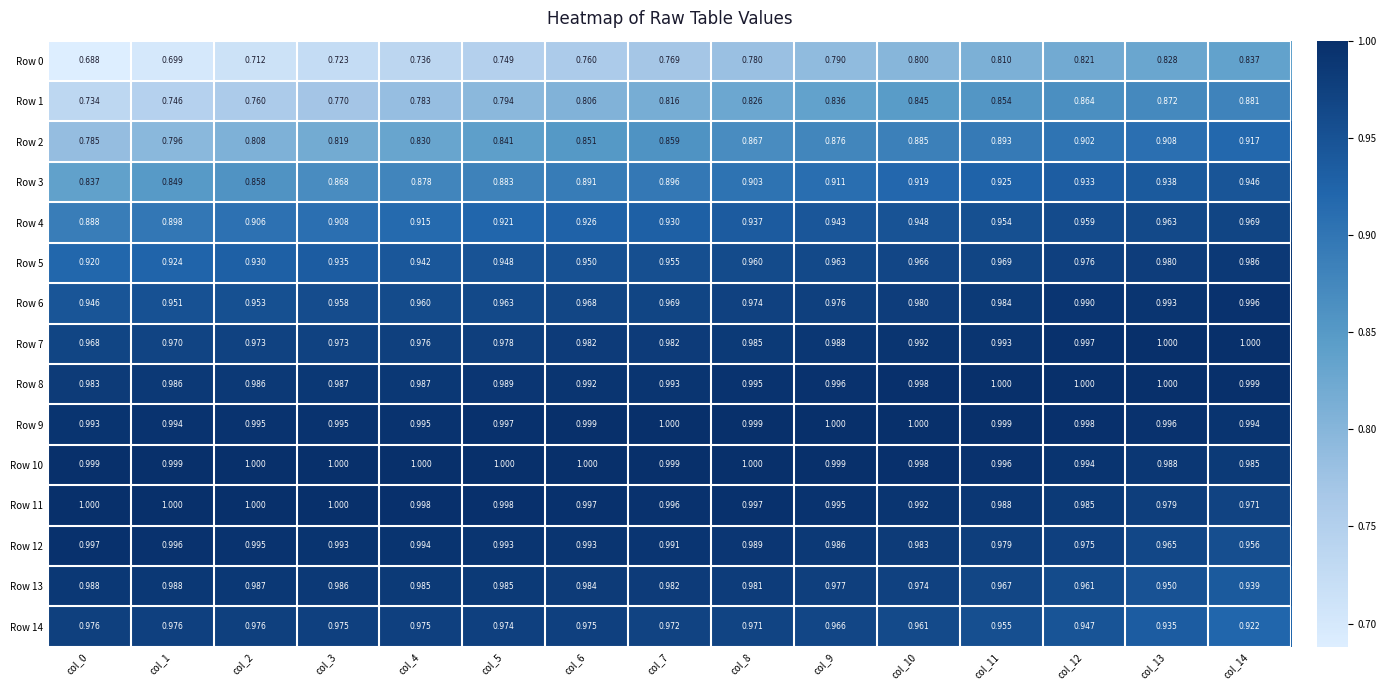

Reading right to left, what are all the values shown in this chart?

Row 0: col_14=0.8	col_13=0.8	col_12=0.8	col_11=0.8	col_10=0.8	col_9=0.8	col_8=0.8	col_7=0.8	col_6=0.8	col_5=0.7	col_4=0.7	col_3=0.7	col_2=0.7	col_1=0.7	col_0=0.7
Row 1: col_14=0.9	col_13=0.9	col_12=0.9	col_11=0.9	col_10=0.8	col_9=0.8	col_8=0.8	col_7=0.8	col_6=0.8	col_5=0.8	col_4=0.8	col_3=0.8	col_2=0.8	col_1=0.7	col_0=0.7
Row 2: col_14=0.9	col_13=0.9	col_12=0.9	col_11=0.9	col_10=0.9	col_9=0.9	col_8=0.9	col_7=0.9	col_6=0.9	col_5=0.8	col_4=0.8	col_3=0.8	col_2=0.8	col_1=0.8	col_0=0.8
Row 3: col_14=0.9	col_13=0.9	col_12=0.9	col_11=0.9	col_10=0.9	col_9=0.9	col_8=0.9	col_7=0.9	col_6=0.9	col_5=0.9	col_4=0.9	col_3=0.9	col_2=0.9	col_1=0.8	col_0=0.8
Row 4: col_14=1.0	col_13=1.0	col_12=1.0	col_11=1.0	col_10=0.9	col_9=0.9	col_8=0.9	col_7=0.9	col_6=0.9	col_5=0.9	col_4=0.9	col_3=0.9	col_2=0.9	col_1=0.9	col_0=0.9
Row 5: col_14=1.0	col_13=1.0	col_12=1.0	col_11=1.0	col_10=1.0	col_9=1.0	col_8=1.0	col_7=1.0	col_6=0.9	col_5=0.9	col_4=0.9	col_3=0.9	col_2=0.9	col_1=0.9	col_0=0.9
Row 6: col_14=1.0	col_13=1.0	col_12=1.0	col_11=1.0	col_10=1.0	col_9=1.0	col_8=1.0	col_7=1.0	col_6=1.0	col_5=1.0	col_4=1.0	col_3=1.0	col_2=1.0	col_1=1.0	col_0=0.9
Row 7: col_14=1.0	col_13=1.0	col_12=1.0	col_11=1.0	col_10=1.0	col_9=1.0	col_8=1.0	col_7=1.0	col_6=1.0	col_5=1.0	col_4=1.0	col_3=1.0	col_2=1.0	col_1=1.0	col_0=1.0
Row 8: col_14=1.0	col_13=1.0	col_12=1.0	col_11=1.0	col_10=1.0	col_9=1.0	col_8=1.0	col_7=1.0	col_6=1.0	col_5=1.0	col_4=1.0	col_3=1.0	col_2=1.0	col_1=1.0	col_0=1.0
Row 9: col_14=1.0	col_13=1.0	col_12=1.0	col_11=1.0	col_10=1.0	col_9=1.0	col_8=1.0	col_7=1.0	col_6=1.0	col_5=1.0	col_4=1.0	col_3=1.0	col_2=1.0	col_1=1.0	col_0=1.0
Row 10: col_14=1.0	col_13=1.0	col_12=1.0	col_11=1.0	col_10=1.0	col_9=1.0	col_8=1.0	col_7=1.0	col_6=1.0	col_5=1.0	col_4=1.0	col_3=1.0	col_2=1.0	col_1=1.0	col_0=1.0
Row 11: col_14=1.0	col_13=1.0	col_12=1.0	col_11=1.0	col_10=1.0	col_9=1.0	col_8=1.0	col_7=1.0	col_6=1.0	col_5=1.0	col_4=1.0	col_3=1.0	col_2=1.0	col_1=1.0	col_0=1.0
Row 12: col_14=1.0	col_13=1.0	col_12=1.0	col_11=1.0	col_10=1.0	col_9=1.0	col_8=1.0	col_7=1.0	col_6=1.0	col_5=1.0	col_4=1.0	col_3=1.0	col_2=1.0	col_1=1.0	col_0=1.0
Row 13: col_14=0.9	col_13=0.9	col_12=1.0	col_11=1.0	col_10=1.0	col_9=1.0	col_8=1.0	col_7=1.0	col_6=1.0	col_5=1.0	col_4=1.0	col_3=1.0	col_2=1.0	col_1=1.0	col_0=1.0
Row 14: col_14=0.9	col_13=0.9	col_12=0.9	col_11=1.0	col_10=1.0	col_9=1.0	col_8=1.0	col_7=1.0	col_6=1.0	col_5=1.0	col_4=1.0	col_3=1.0	col_2=1.0	col_1=1.0	col_0=1.0